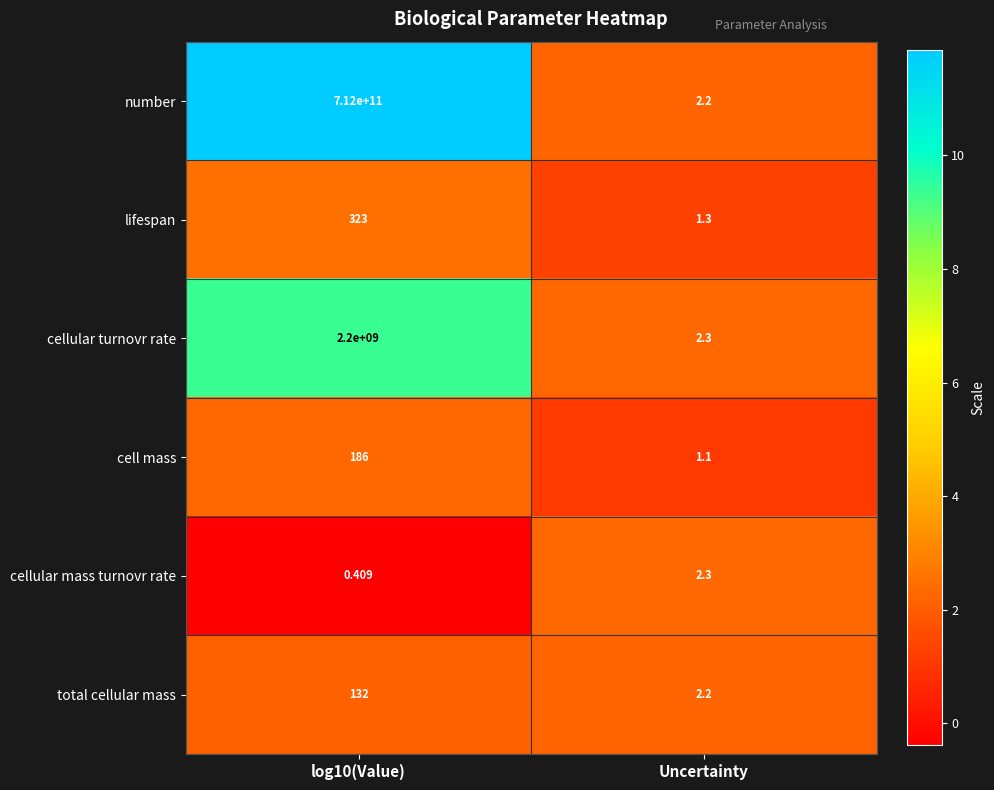

How many data points in cellular mass turnovr rate are less than 2?

1